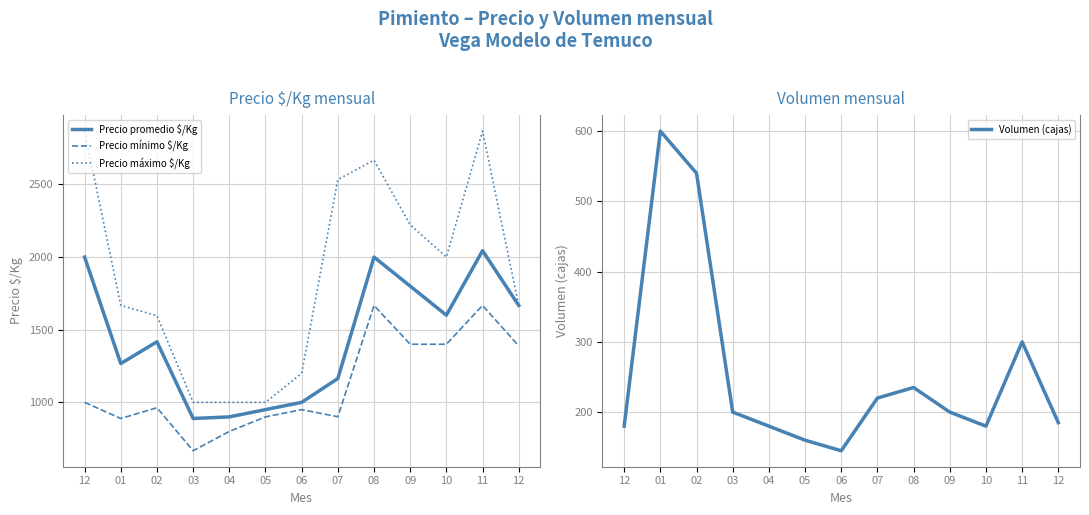

Where does the Volumen (cajas) series first go above 200?

01